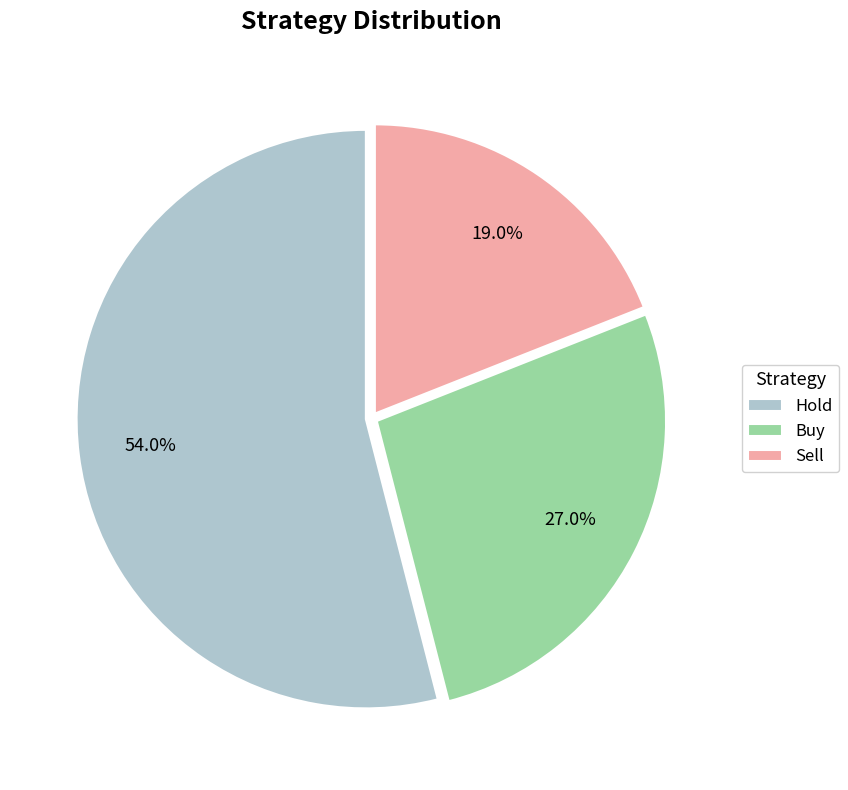

Which has a higher value, Sell or Buy?

Buy